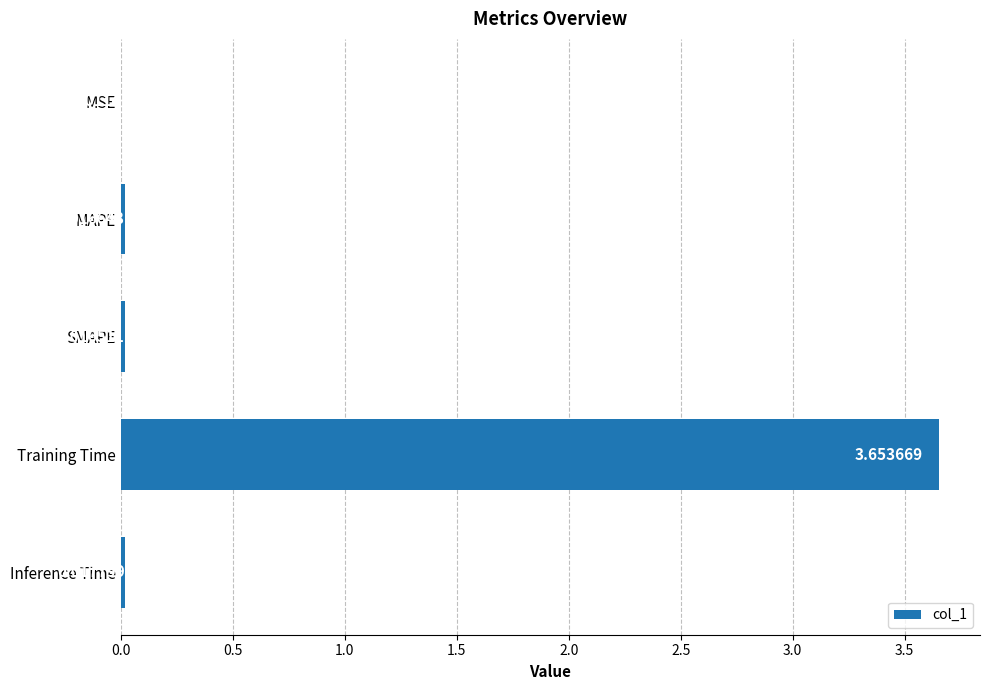

Where is the data nearest to the value 1?

Inference Time